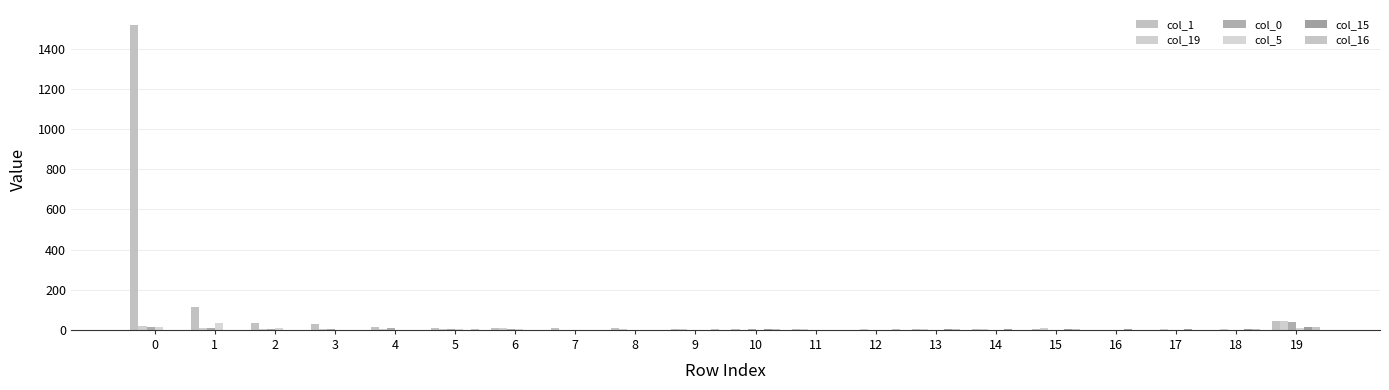

What is the greatest value displayed?

1517